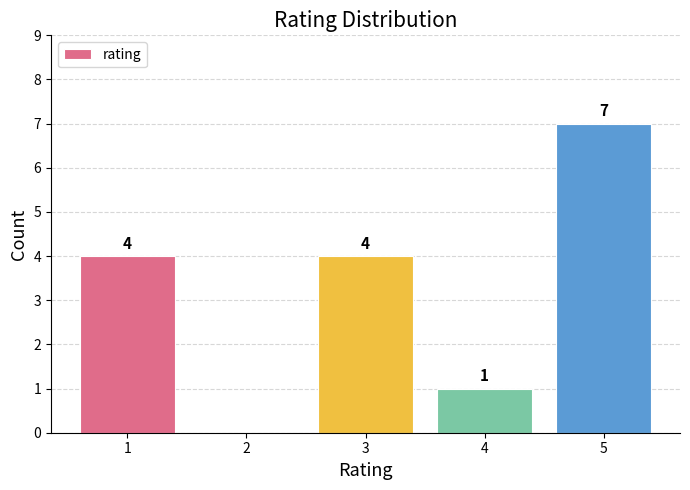

Which category has the highest value across all series?

5